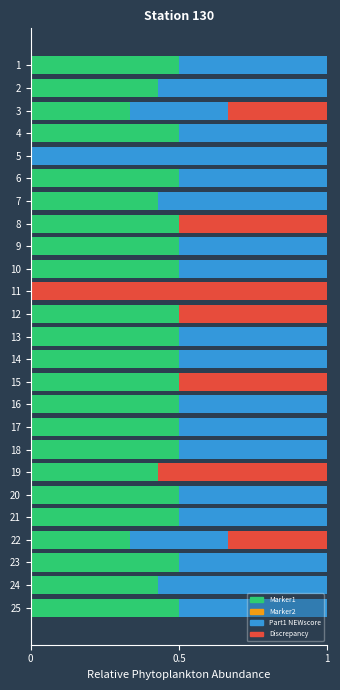

What is the maximum value for Marker1?

0.5